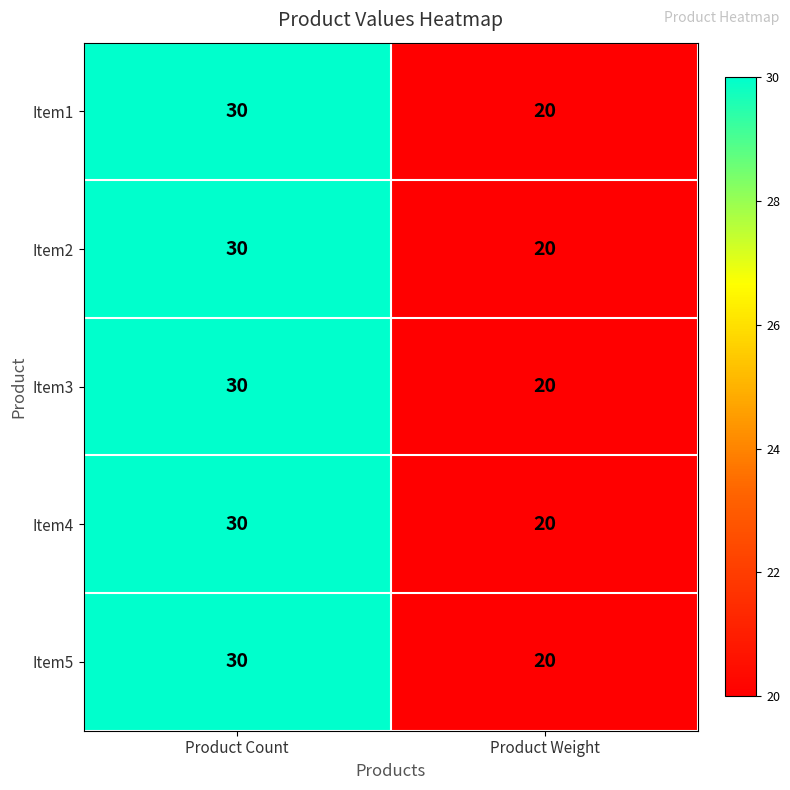

What is the average value of the Item5 series?

25